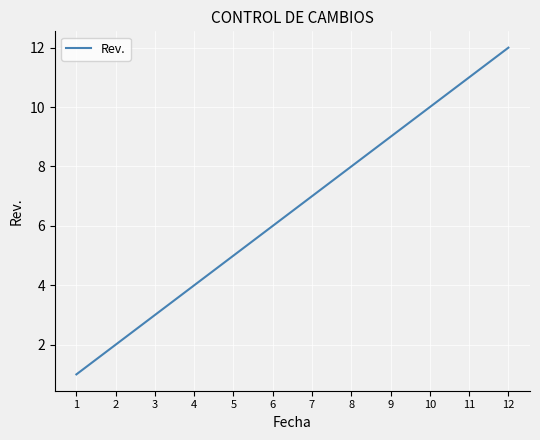

How many lines are shown in the chart?

1